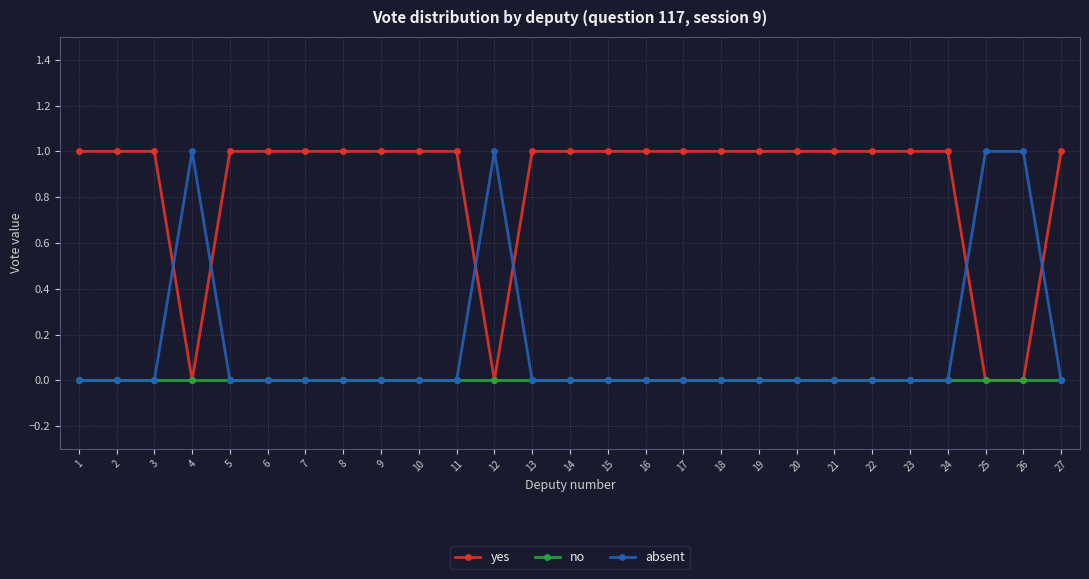

Reading left to right, what are all the values shown in this chart?

yes: 1	1	1	0	1	1	1	1	1	1	1	0	1	1	1	1	1	1	1	1	1	1	1	1	0	0	1
no: 0	0	0	0	0	0	0	0	0	0	0	0	0	0	0	0	0	0	0	0	0	0	0	0	0	0	0
absent: 0	0	0	1	0	0	0	0	0	0	0	1	0	0	0	0	0	0	0	0	0	0	0	0	1	1	0